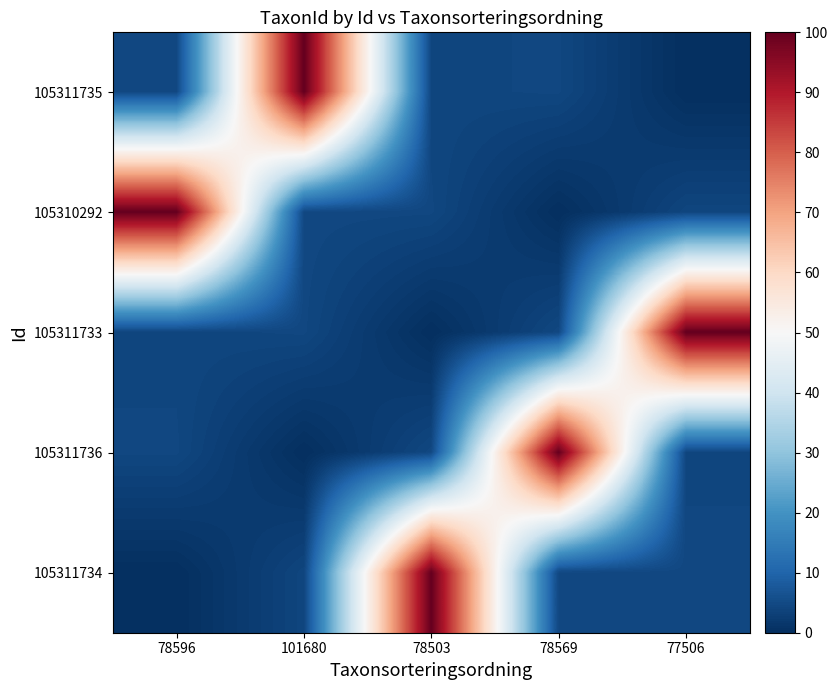

Reading right to left, extract all data points from this chart.

105311735: 77506=0.0	78569=4.4	78503=4.1	101680=100.0	78596=4.5
105310292: 77506=4.1	78569=0.0	78503=4.4	101680=4.5	78596=100.0
105311733: 77506=100.0	78569=4.5	78503=0.0	101680=4.4	78596=4.1
105311736: 77506=4.1	78569=100.0	78503=4.5	101680=0.0	78596=4.4
105311734: 77506=4.5	78569=4.4	78503=100.0	101680=4.1	78596=0.0